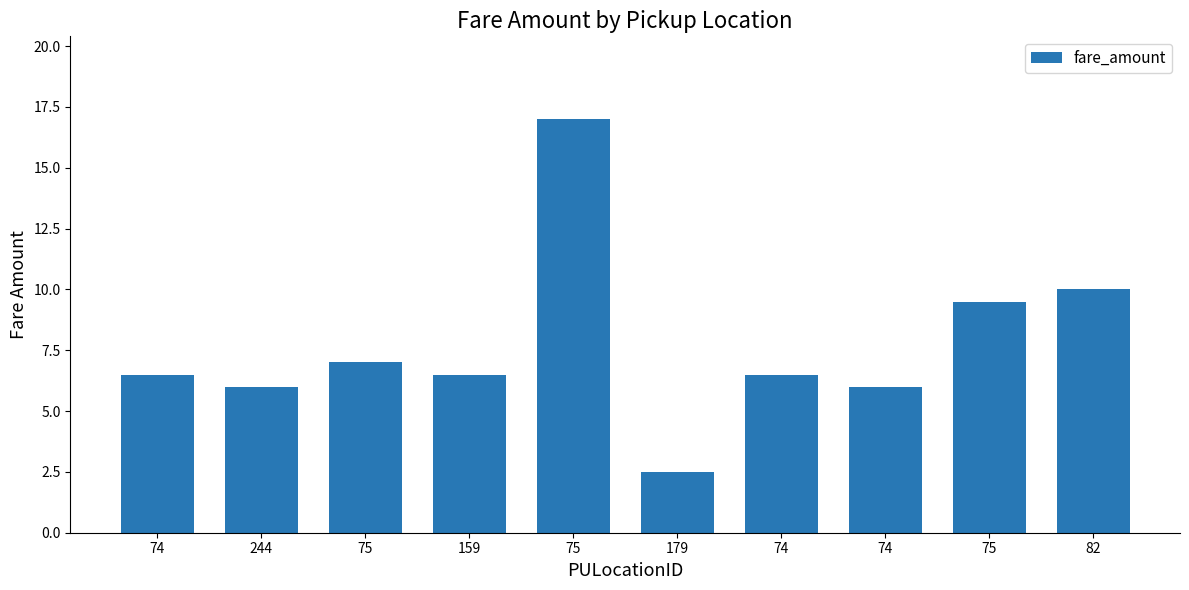

How many bars are there in total?

10